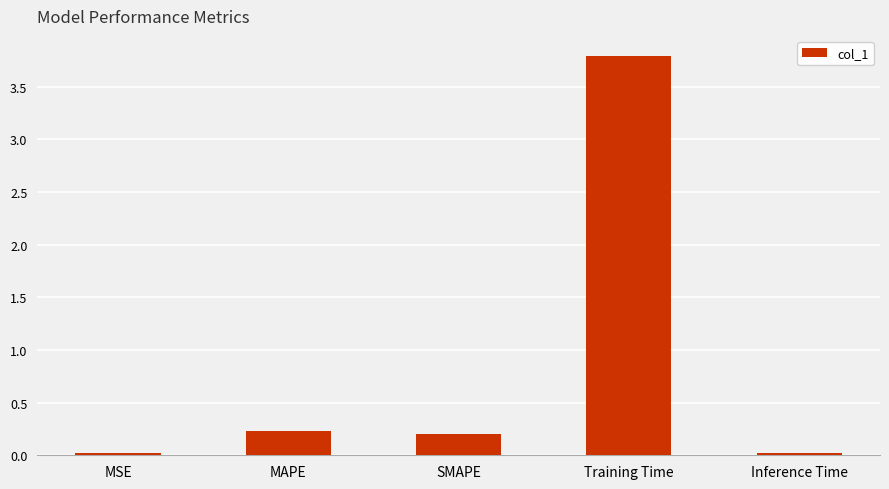

What is the change in value from MAPE to Training Time?

+3.6